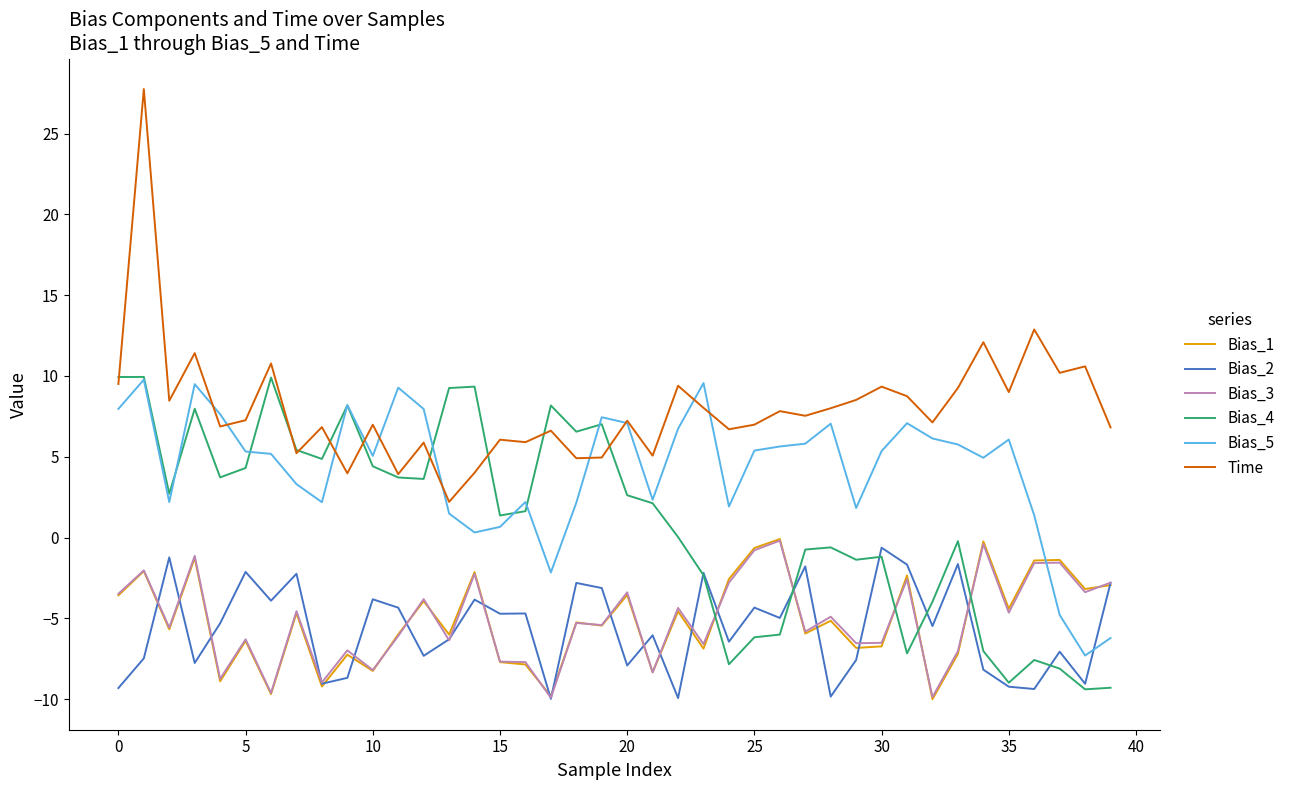

In Bias_4, how many points are lower than both neighbors (excluding endpoints)?

11